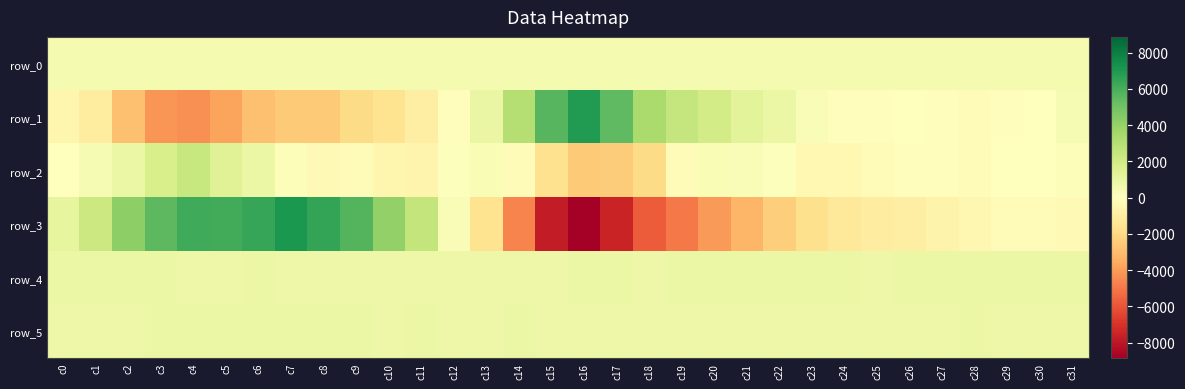

Rank the series by their maximum value, from highest to lowest.

row_3, row_1, row_2, row_4, row_5, row_0